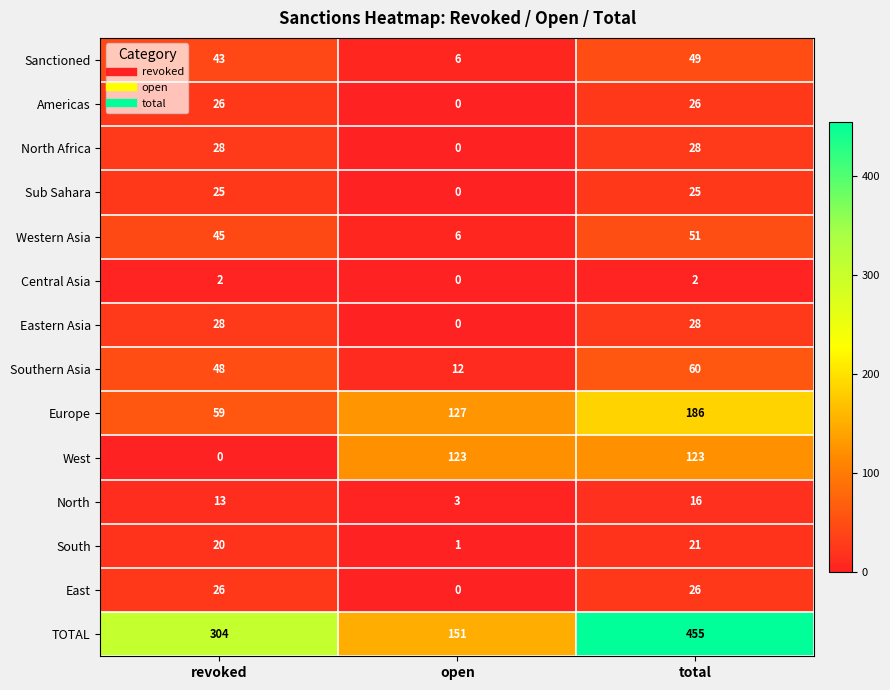

What is the approximate value of West at open?

123